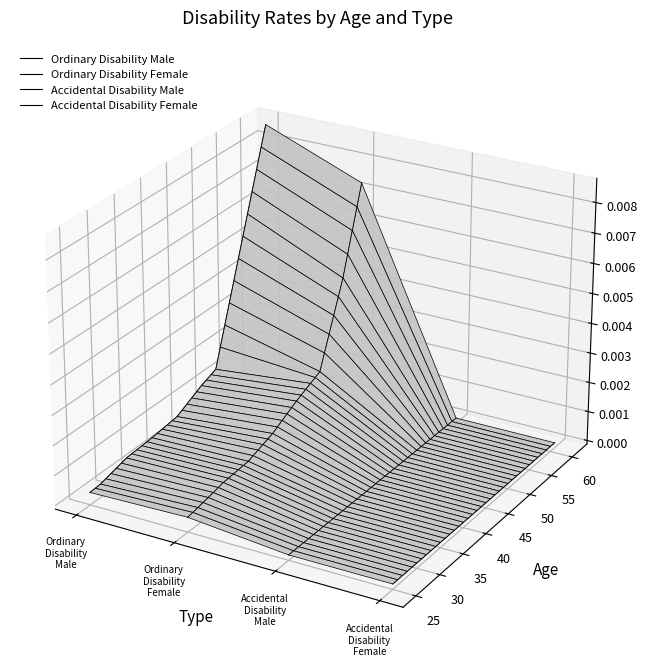

List the series in order of their peak value, highest first.

Ordinary Disability Male, Ordinary Disability Female, Accidental Disability Male, Accidental Disability Female